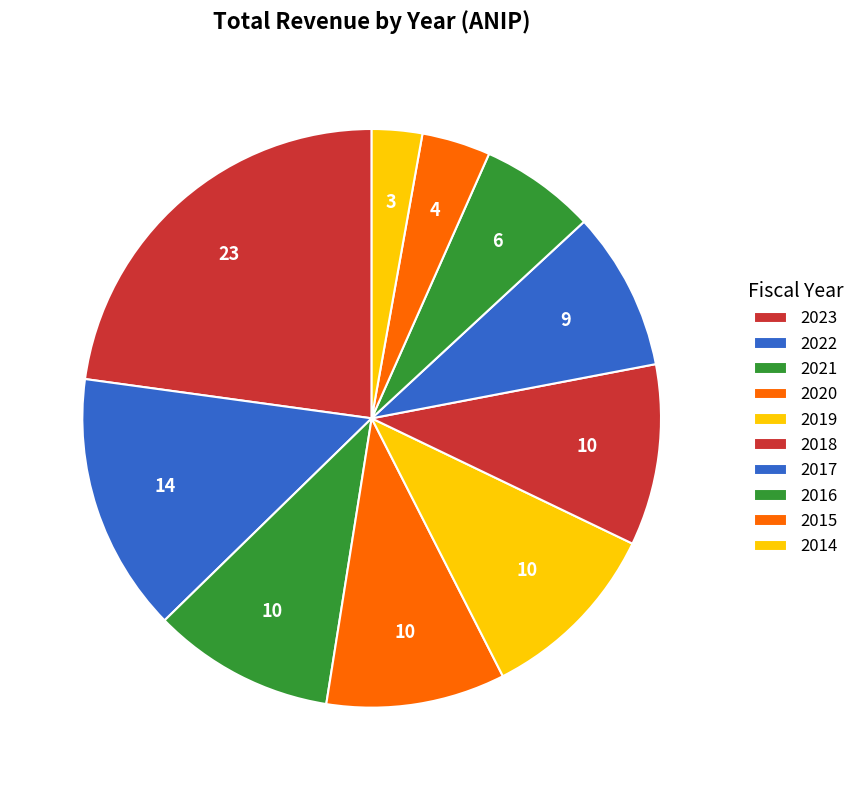

Approximately how many times larger is the value at 2020 compared to 2017?

1.1